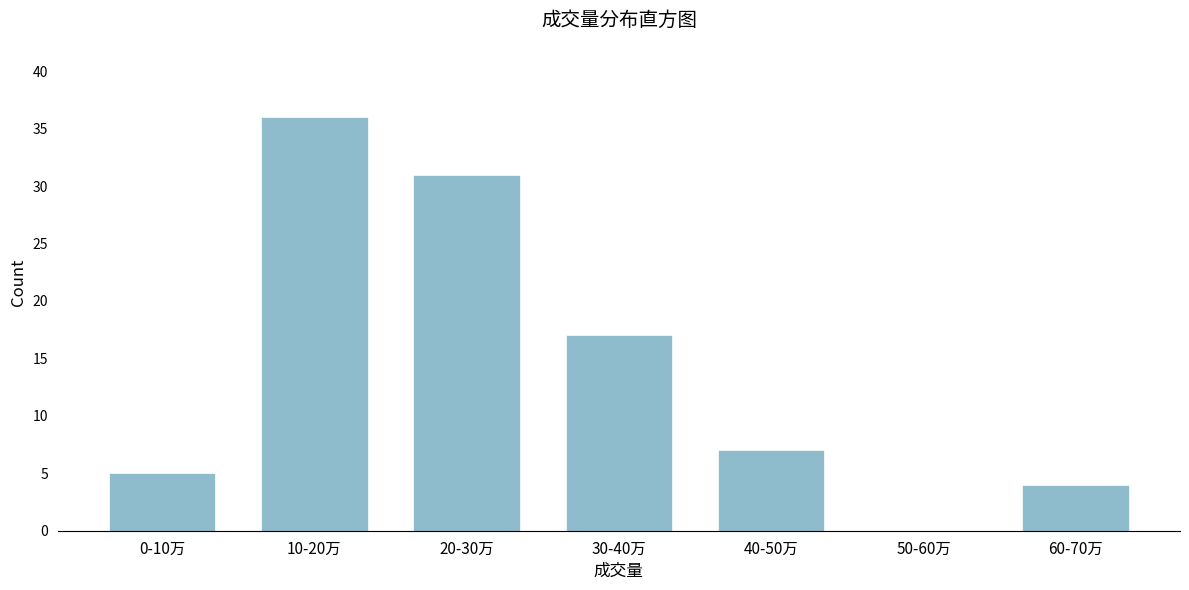

Reading right to left, extract all data points from this chart.

60-70万=4	50-60万=0	40-50万=7	30-40万=17	20-30万=31	10-20万=36	0-10万=5